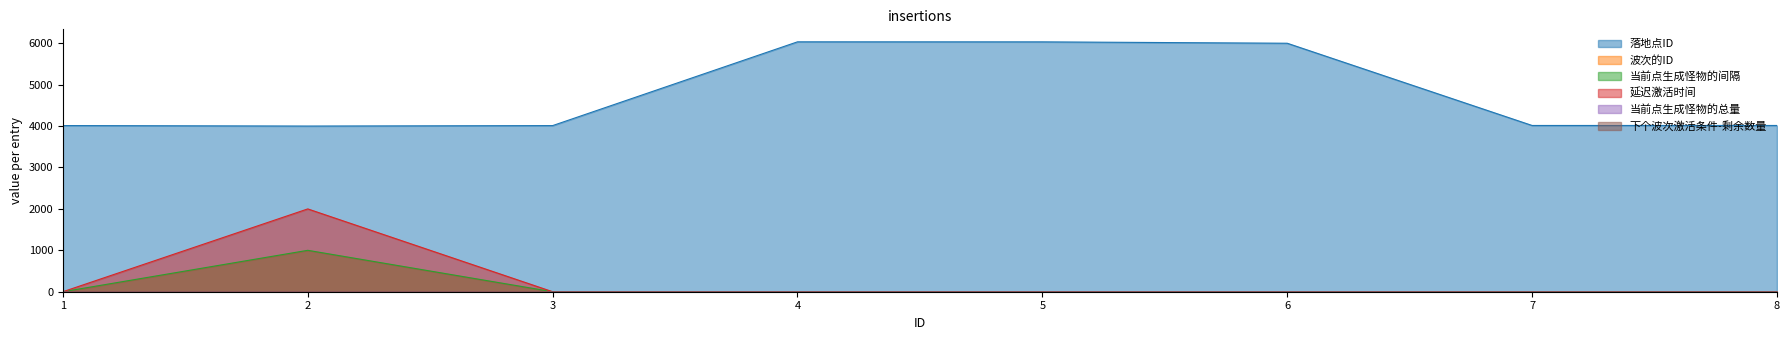

What is the difference between the maximum and second lowest values in the 延迟激活时间 series?

2000